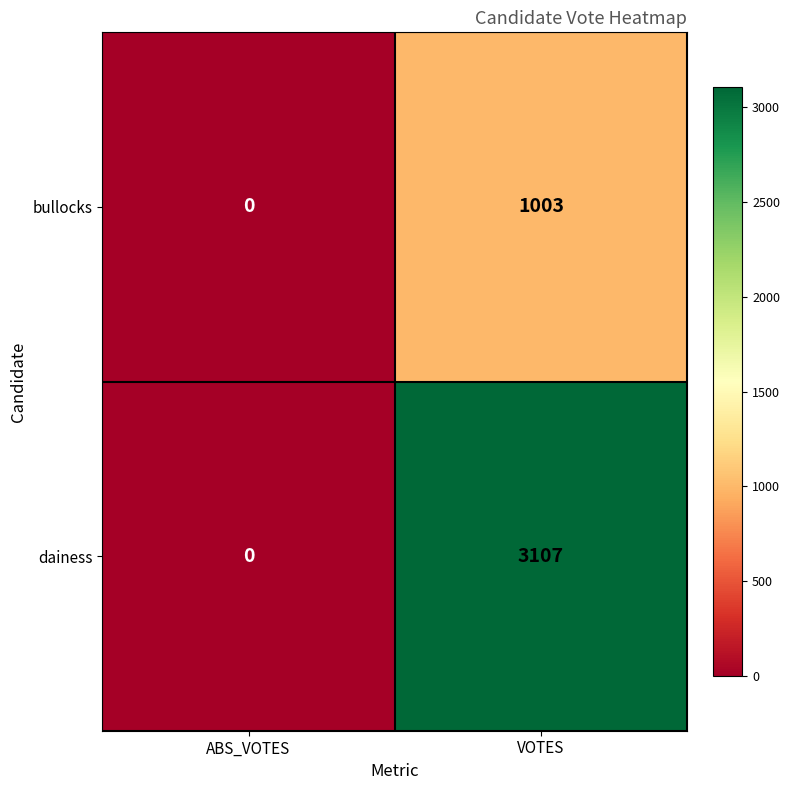

Rank the series by their average value, from highest to lowest.

dainess, bullocks